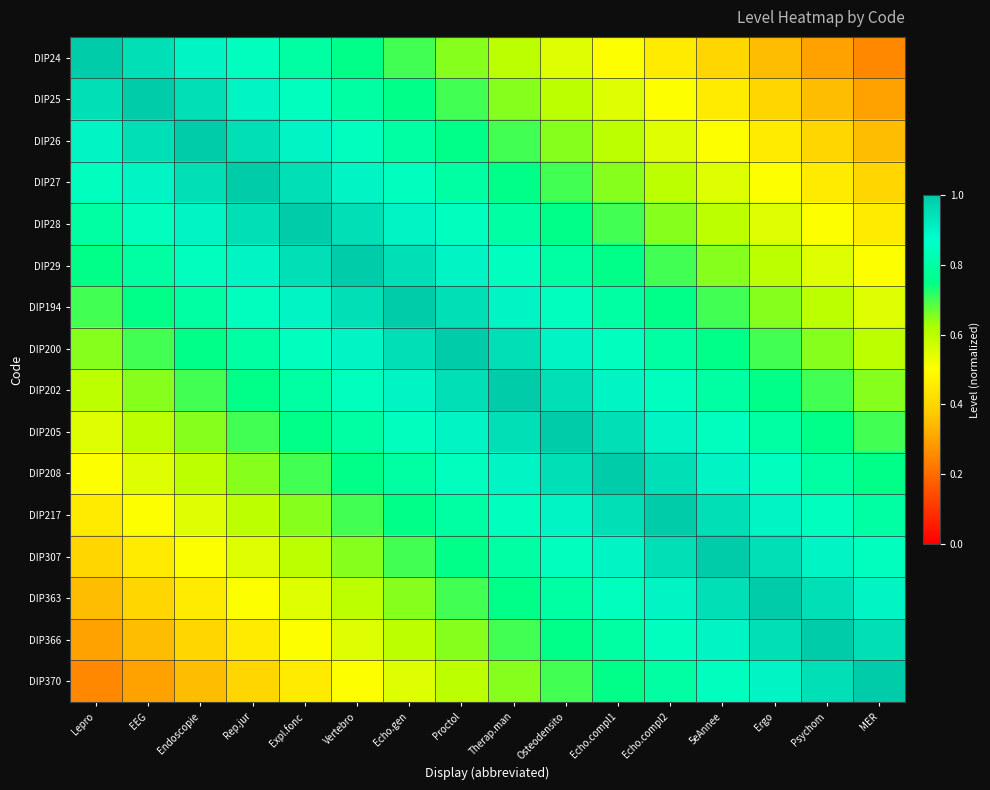

List the series in order of their peak value, lowest first.

DIP24, DIP25, DIP26, DIP27, DIP28, DIP29, DIP194, DIP200, DIP202, DIP205, DIP208, DIP217, DIP307, DIP363, DIP366, DIP370